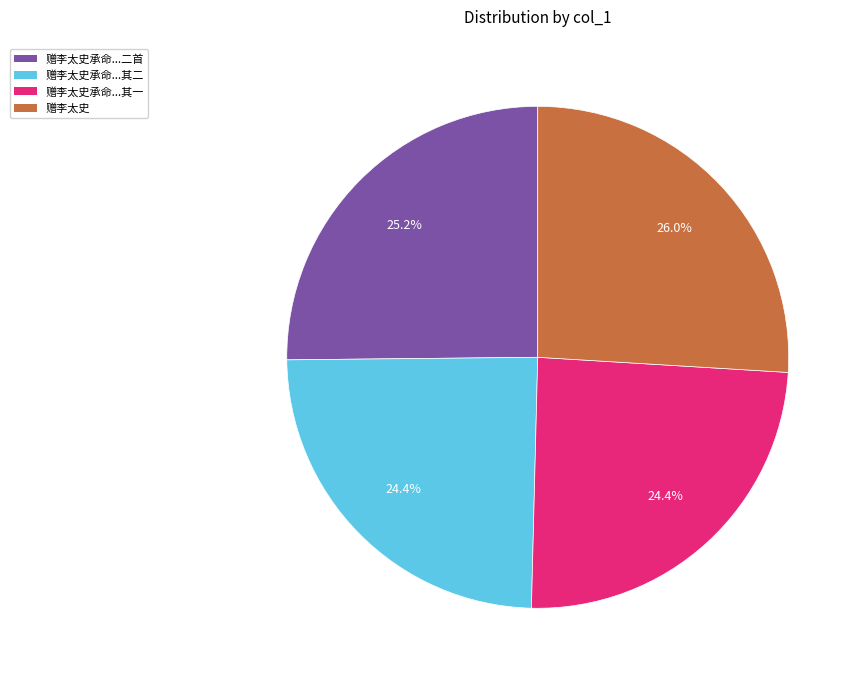

Is there a majority slice in this chart?

No